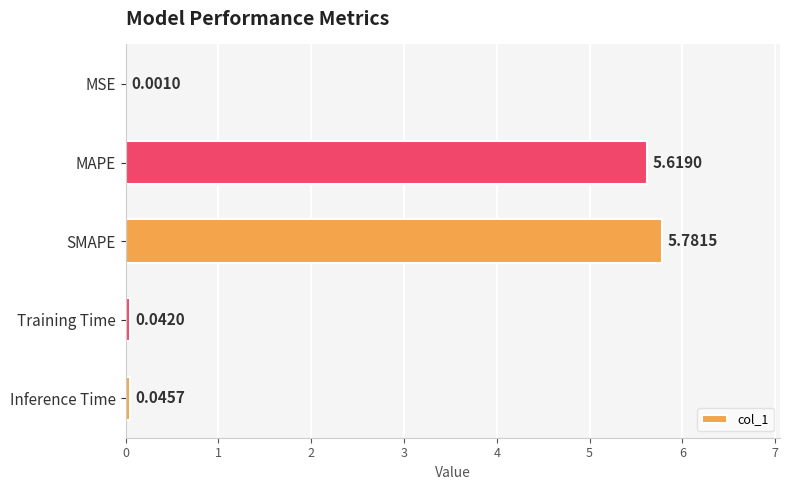

Which category has the highest value across all series?

SMAPE